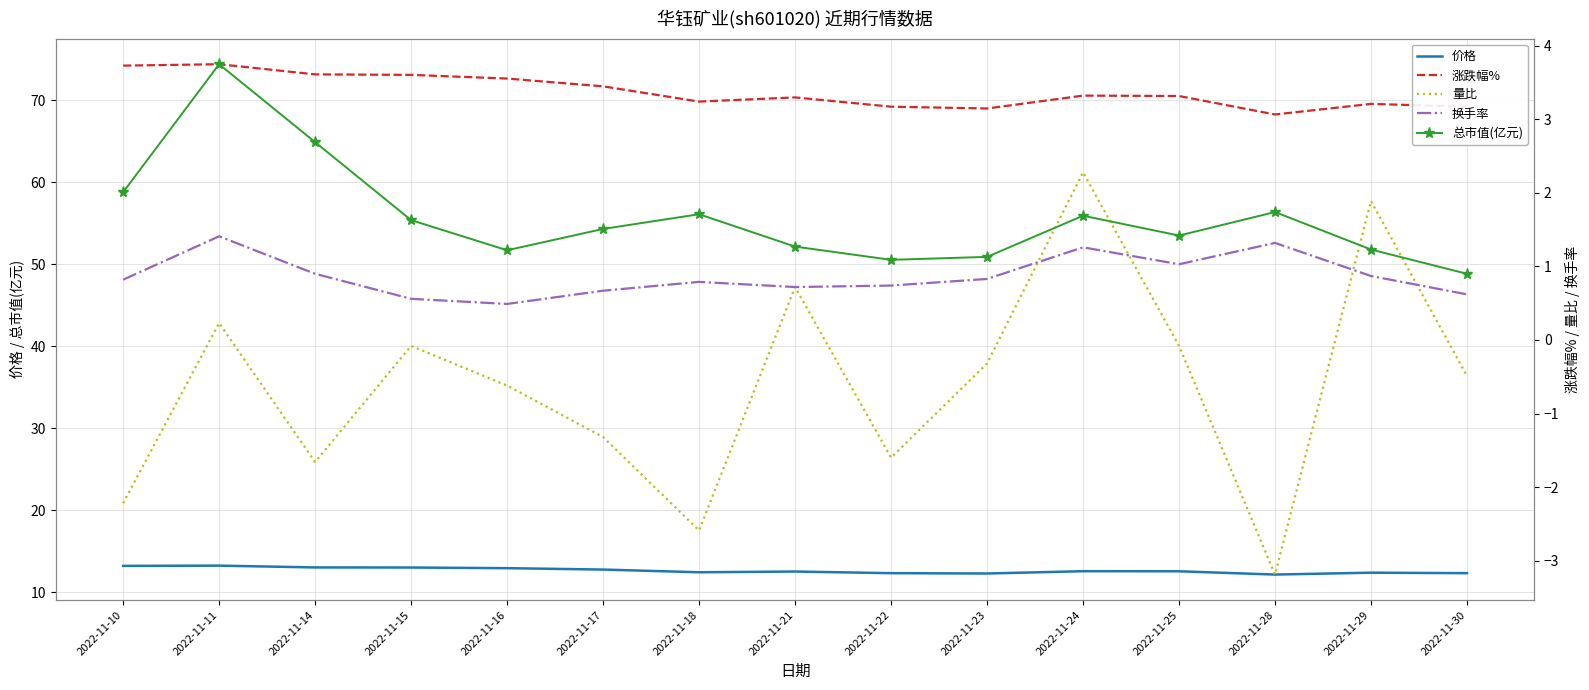

At how many categories does at least one series exceed 15?

15